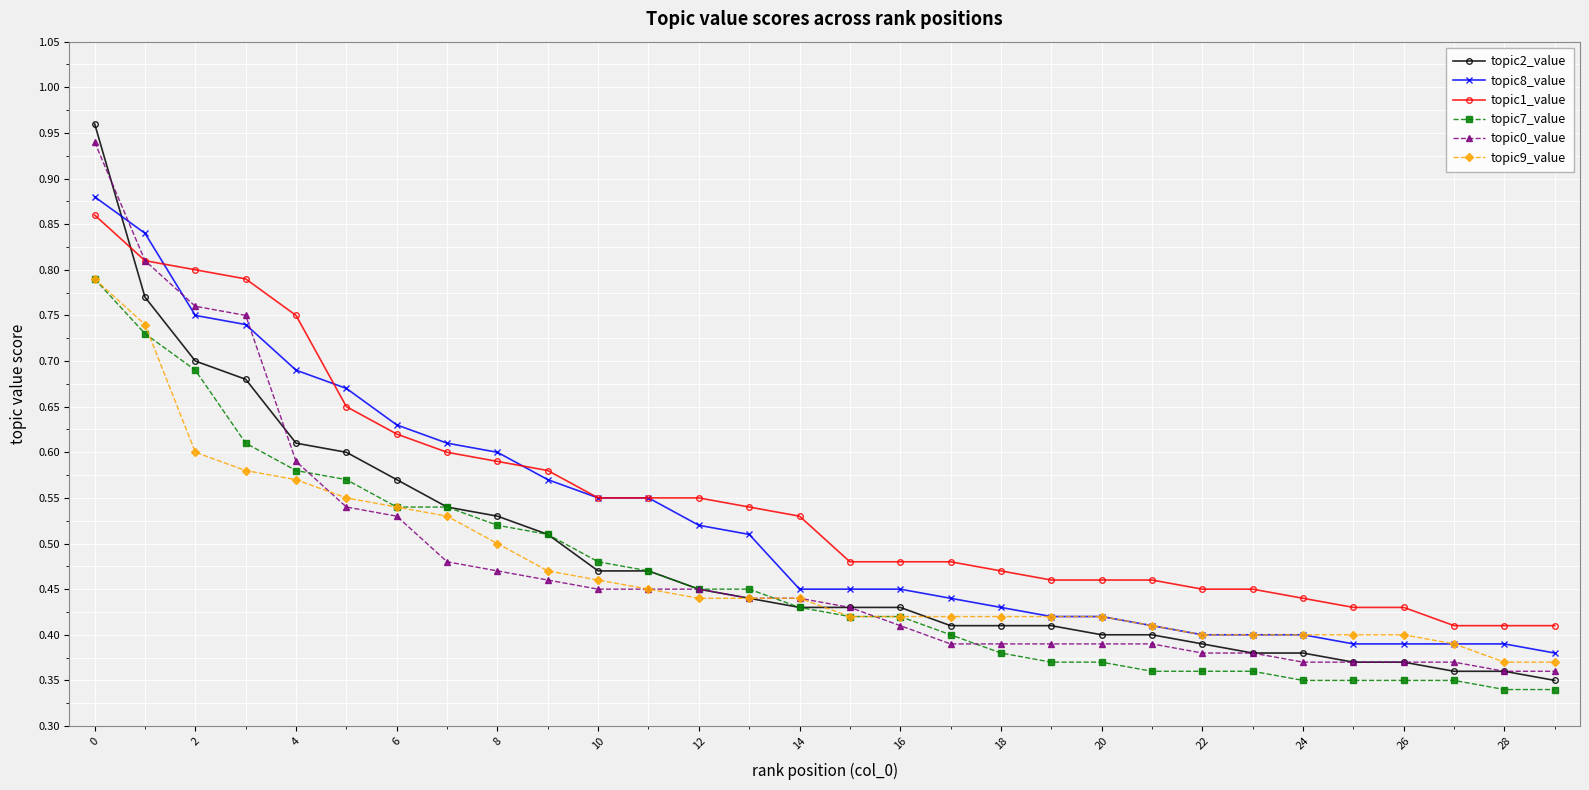

At how many categories does at least one series exceed 0?

30